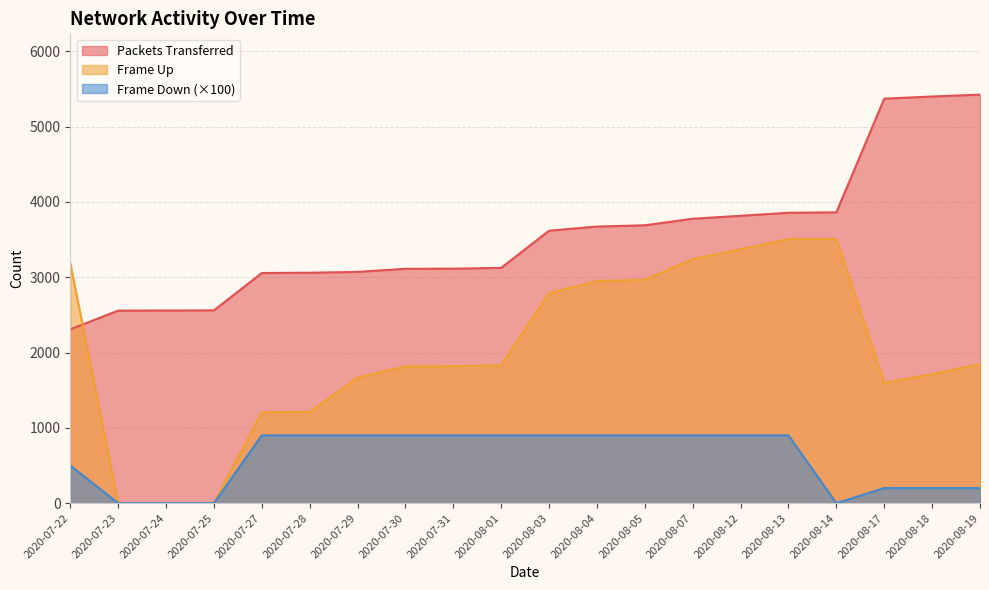

Rank the categories by Frame Up value from highest to lowest.

2020-08-13, 2020-08-14, 2020-08-12, 2020-08-07, 2020-07-22, 2020-08-05, 2020-08-04, 2020-08-03, 2020-08-19, 2020-08-01, 2020-07-31, 2020-07-30, 2020-08-18, 2020-07-29, 2020-08-17, 2020-07-28, 2020-07-27, 2020-07-23, 2020-07-24, 2020-07-25